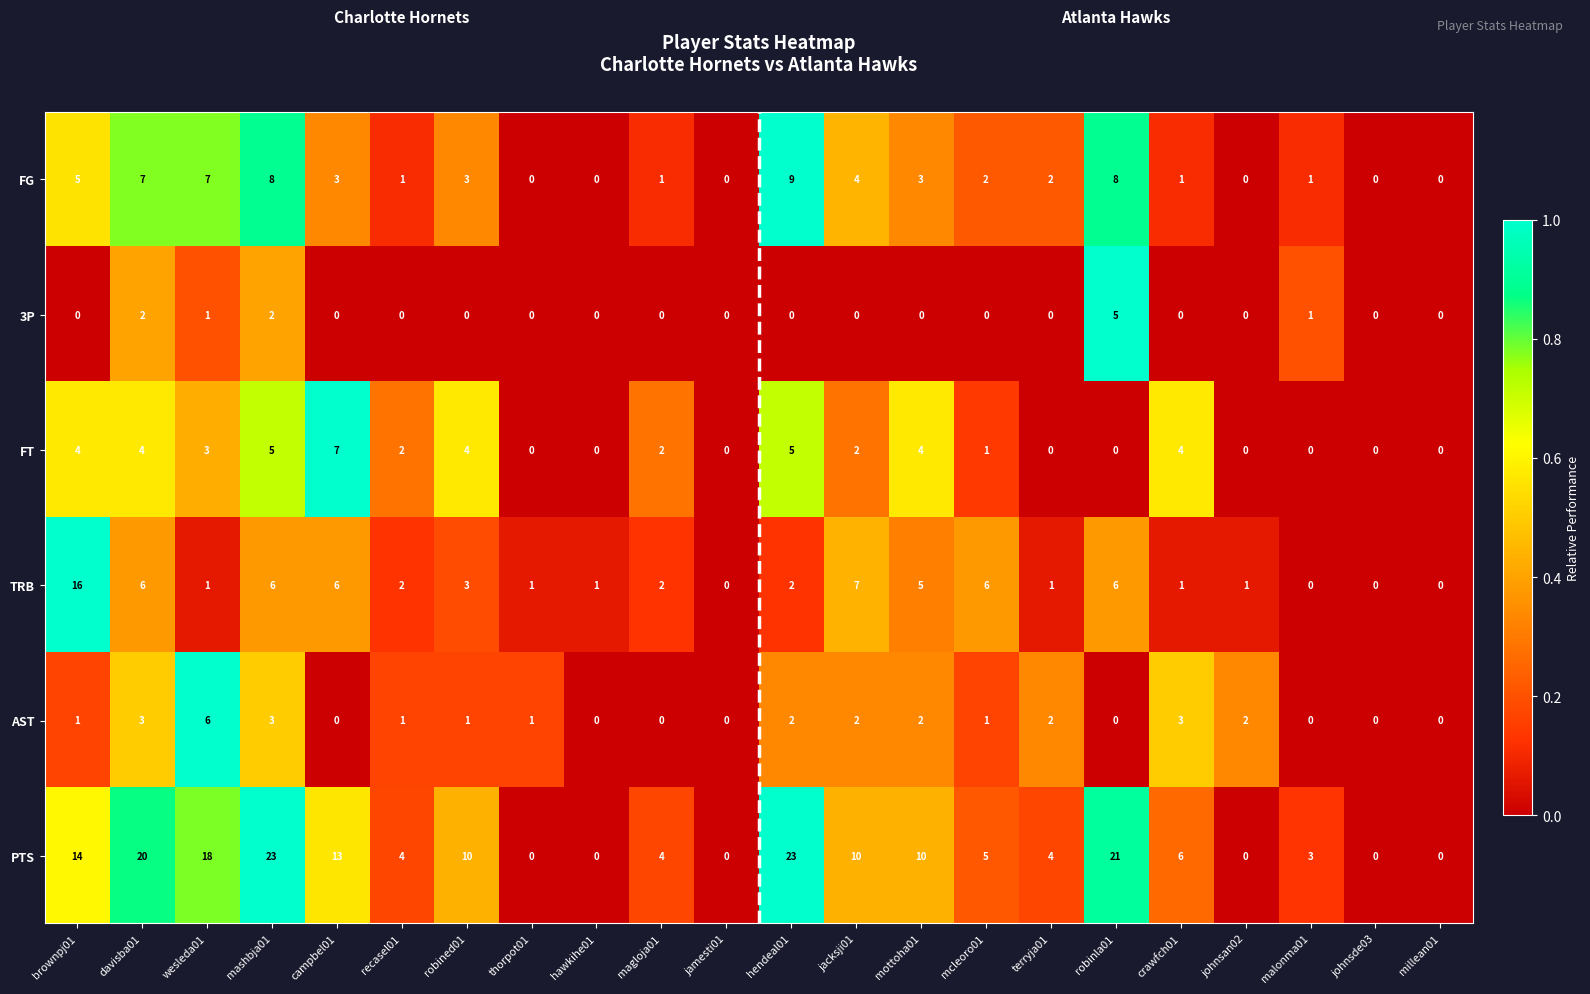

What is the difference between the highest and lowest values at malonma01?

3